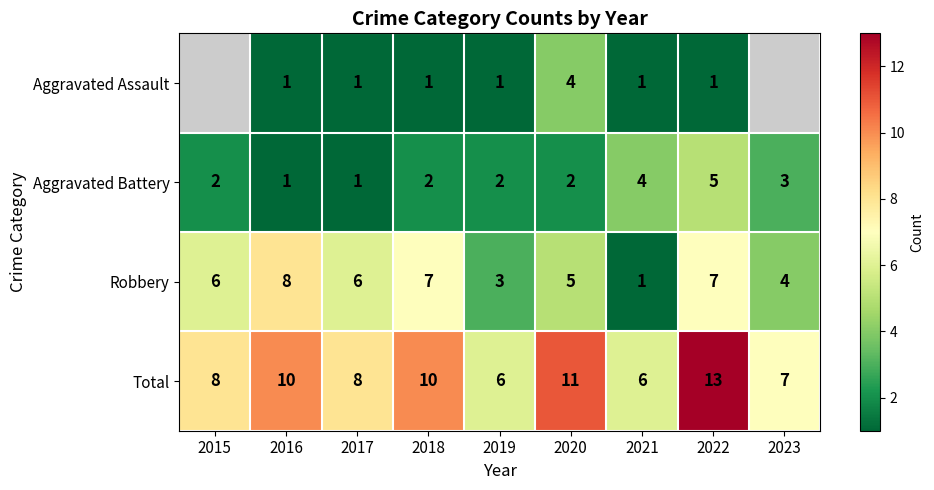

What is the sum of the Aggravated Assault values at 2020 and 2018?

5